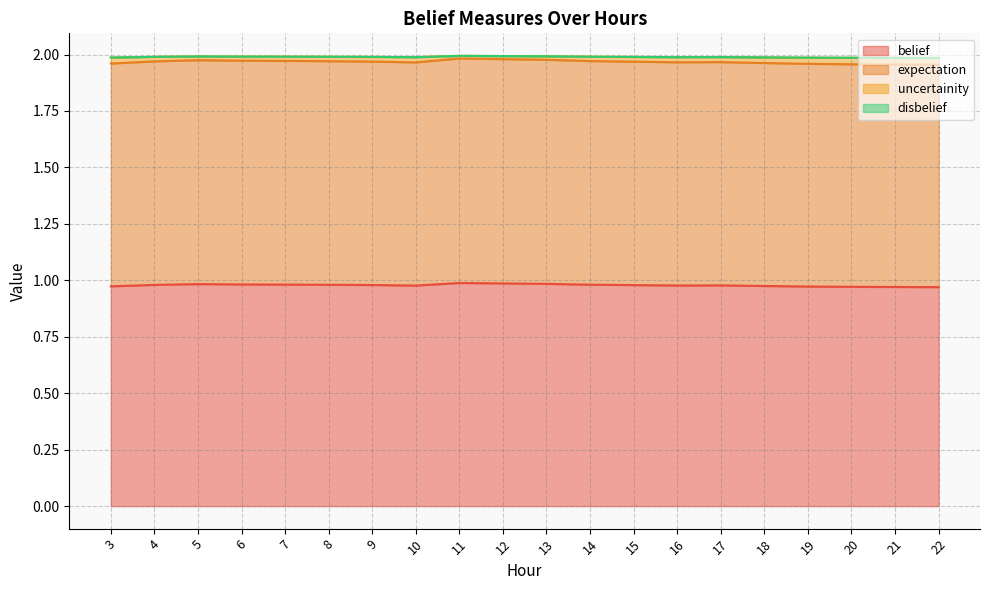

What is the minimum value for expectation?

2.0